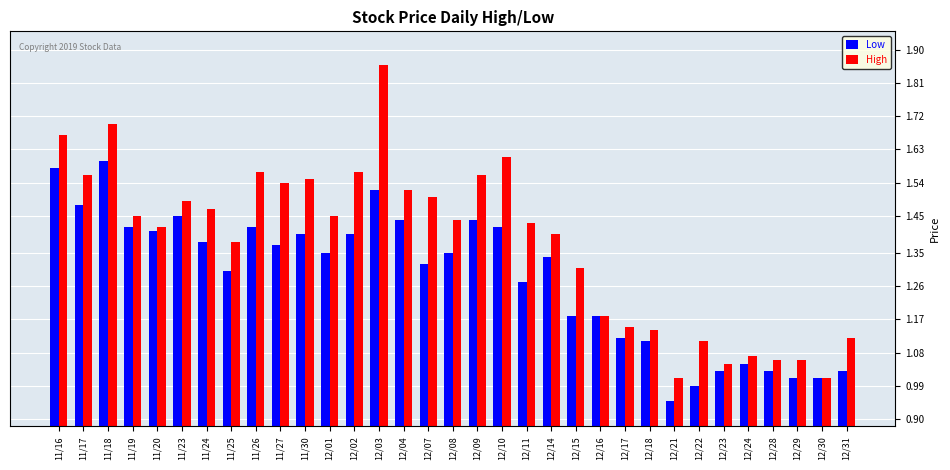

How many bars are there in each group?

2